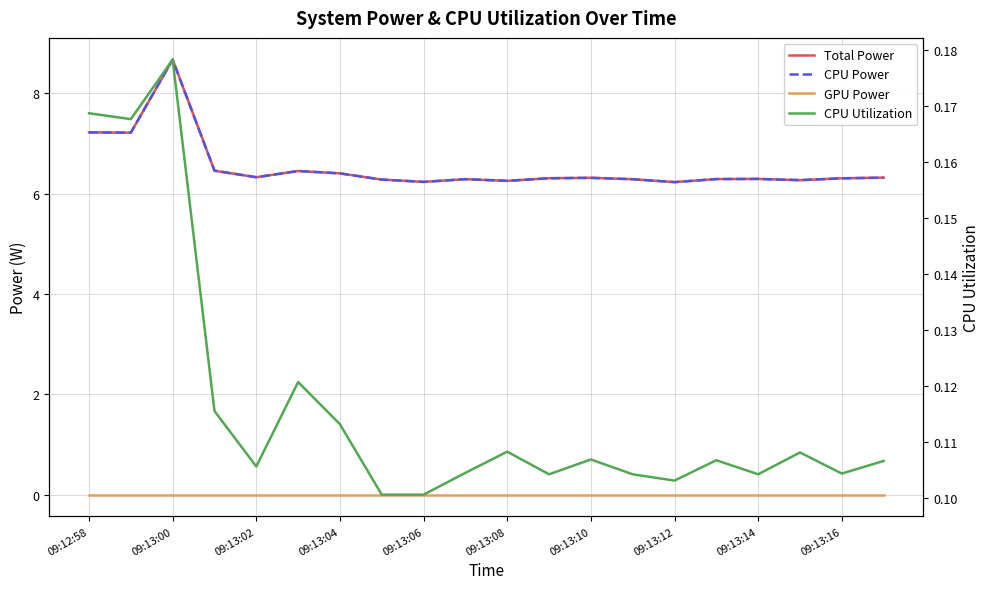

Which has a higher value, 09:13:08 or 09:13:04?

09:13:04